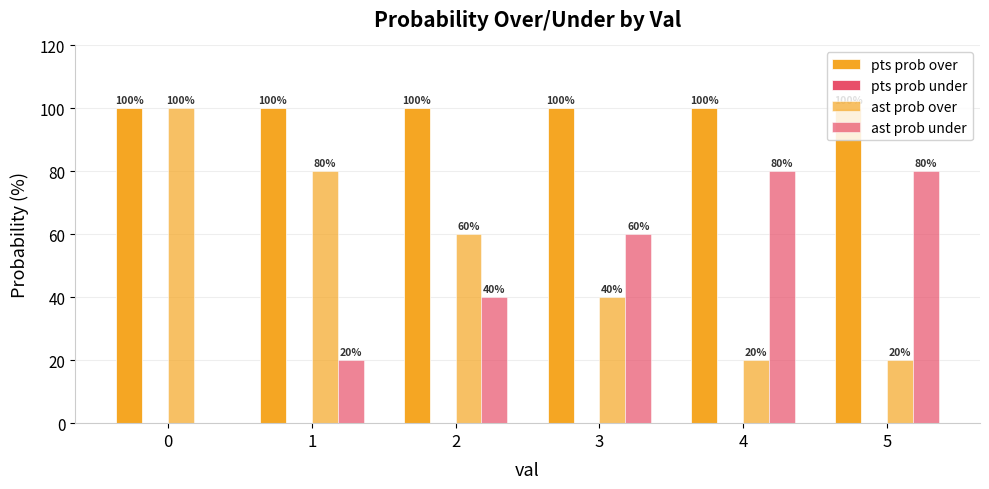

What is the difference between the highest and lowest values at 2?

100